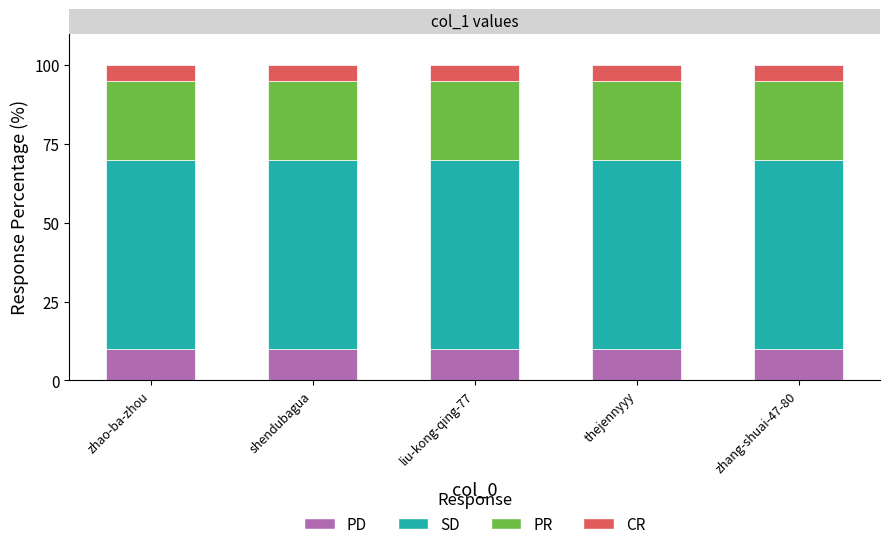

Is it true that PD equals 4 at zhang-shuai-47-80?

False